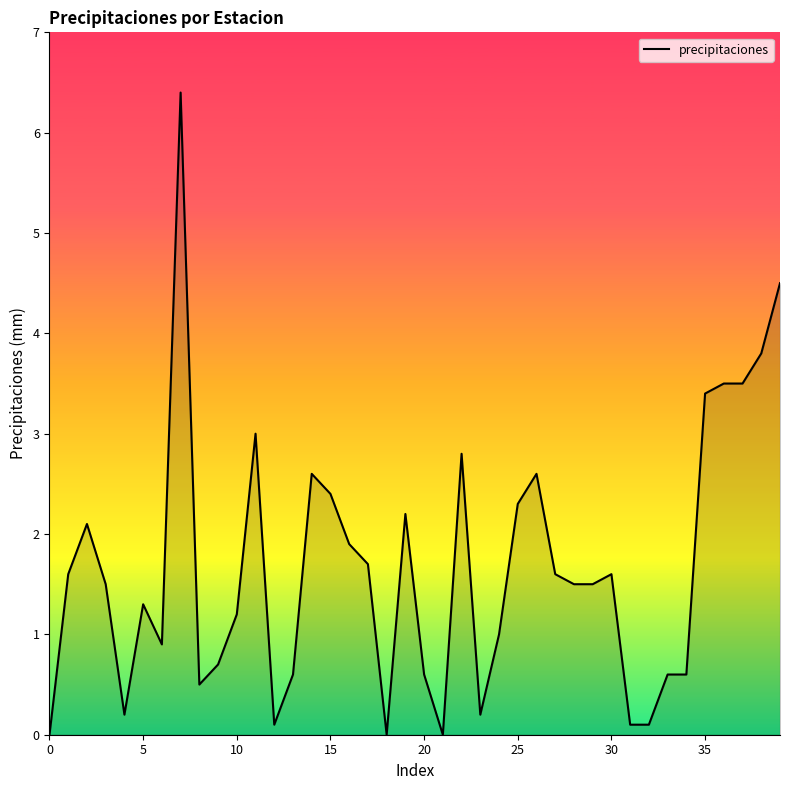

What is the average value?

1.7